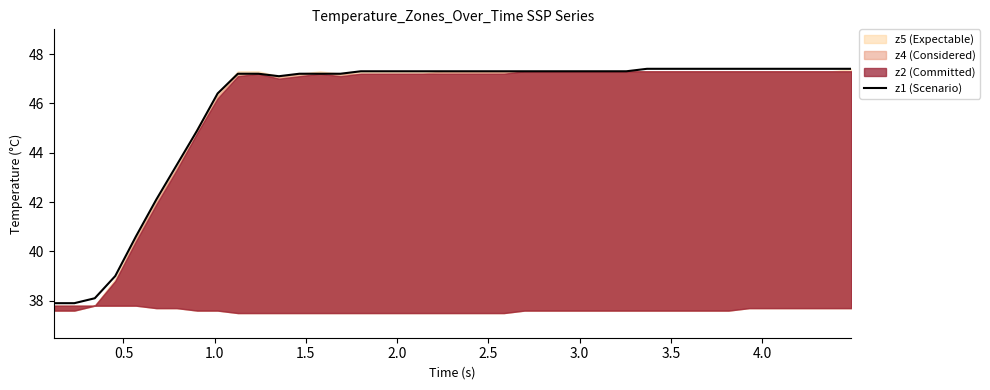

What is the lowest value of the z1 (Scenario) series?

37.9